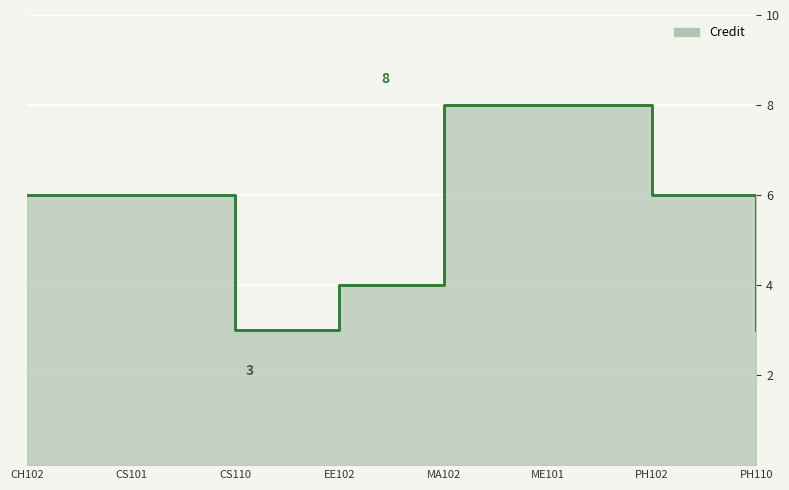

Read the value at MA102.

8